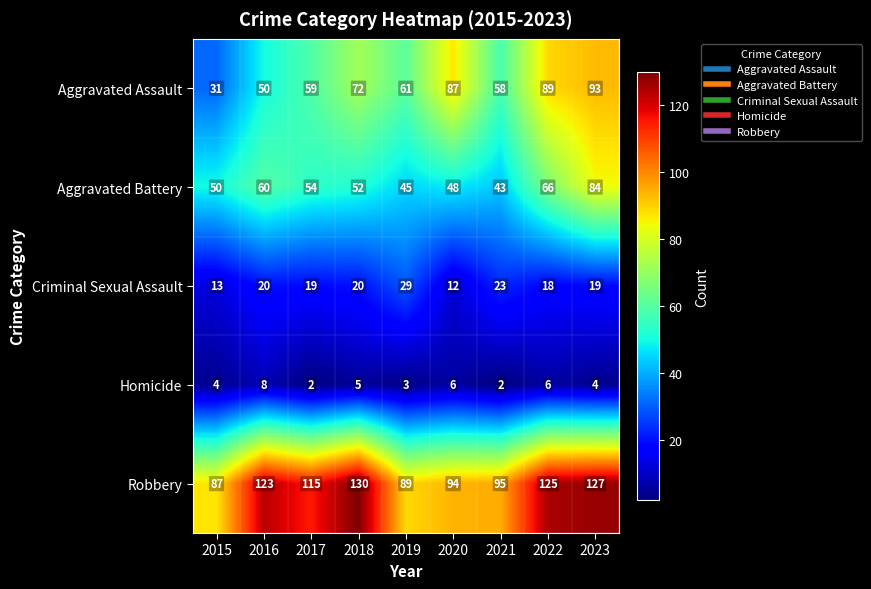

Which series has the largest range (max minus min)?

Aggravated Assault